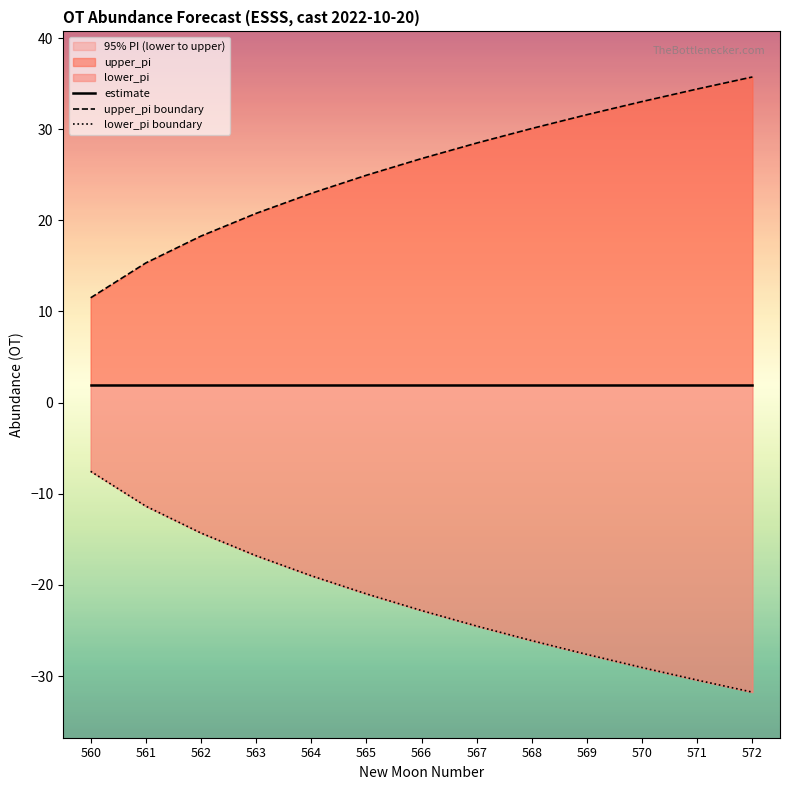

True or false: estimate has a value of 2.0 at 564.

True